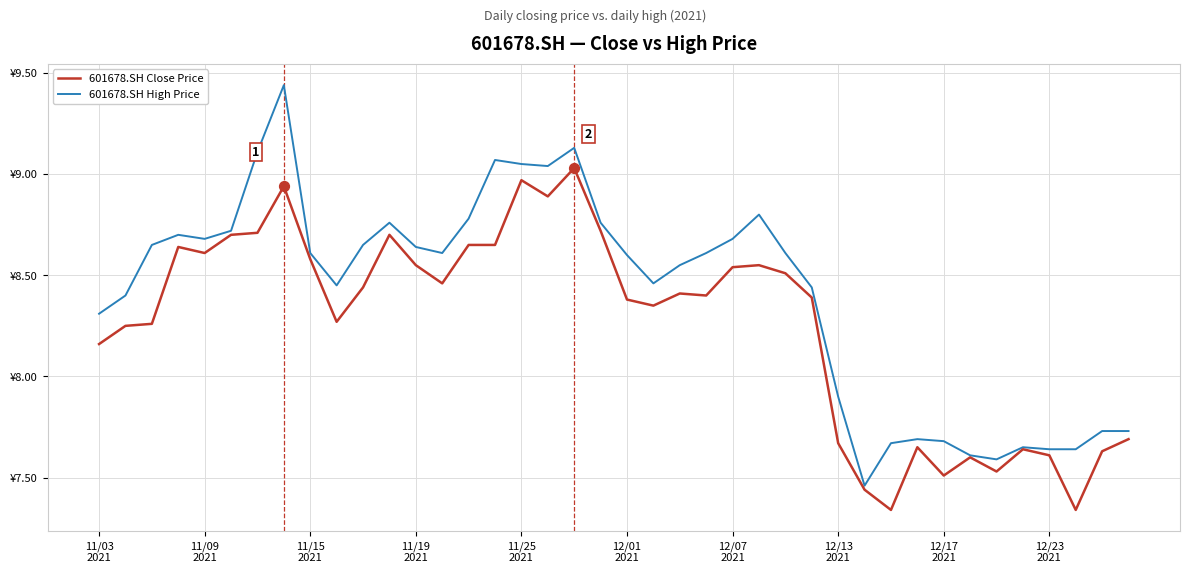

What are all the series names shown in the legend?

601678.SH Close Price, 601678.SH High Price